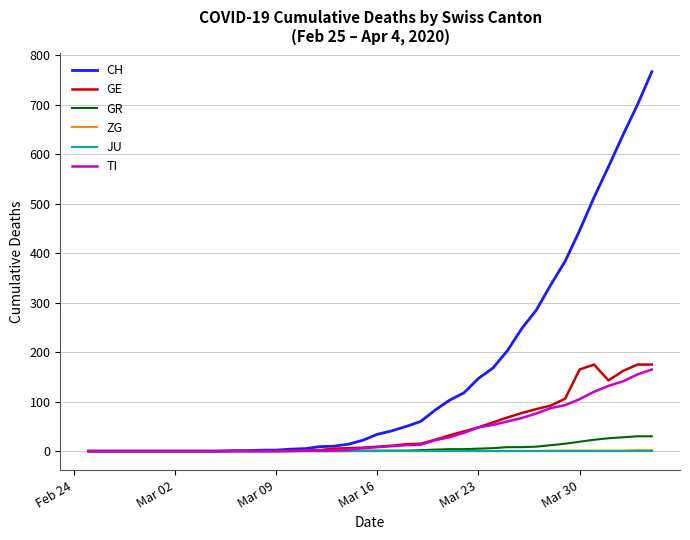

Which series has the largest total across all categories?

CH